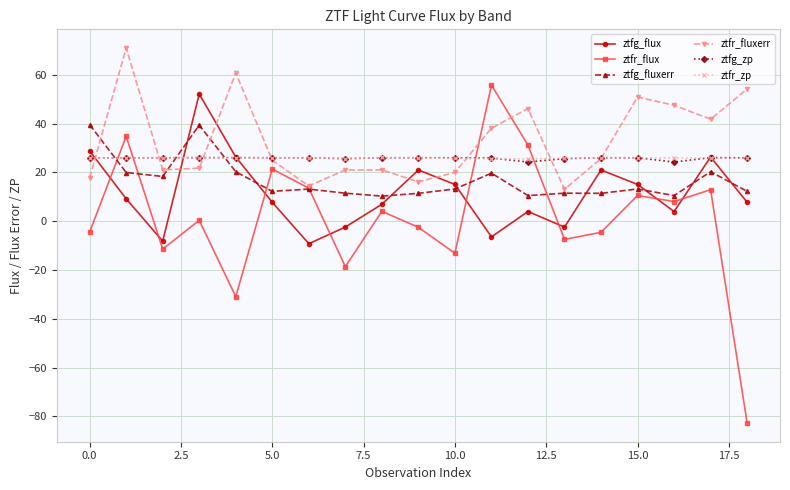

Which series has the largest total across all categories?

ztfr_fluxerr